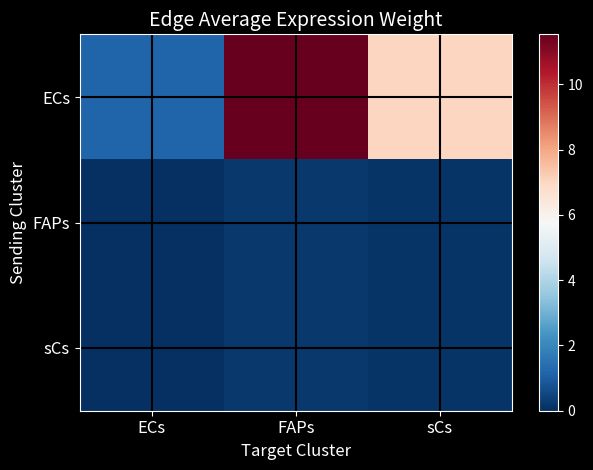

What is the spread (max minus min) of values at FAPs?

11.3